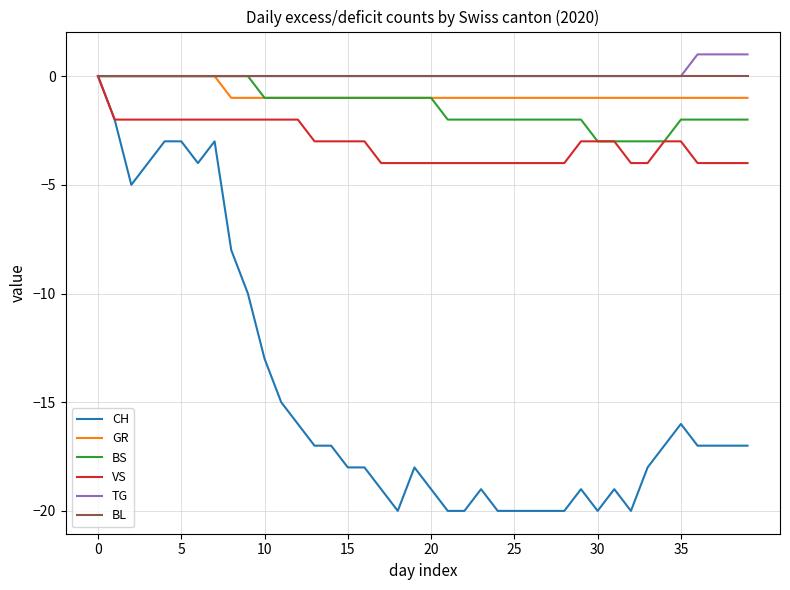

Count the VS values in the range -4 to -2.

39